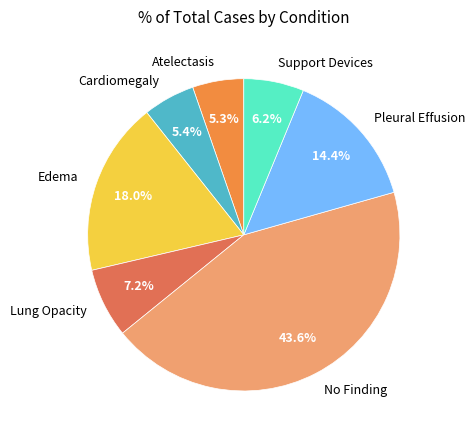

Which slice is the largest?

No Finding